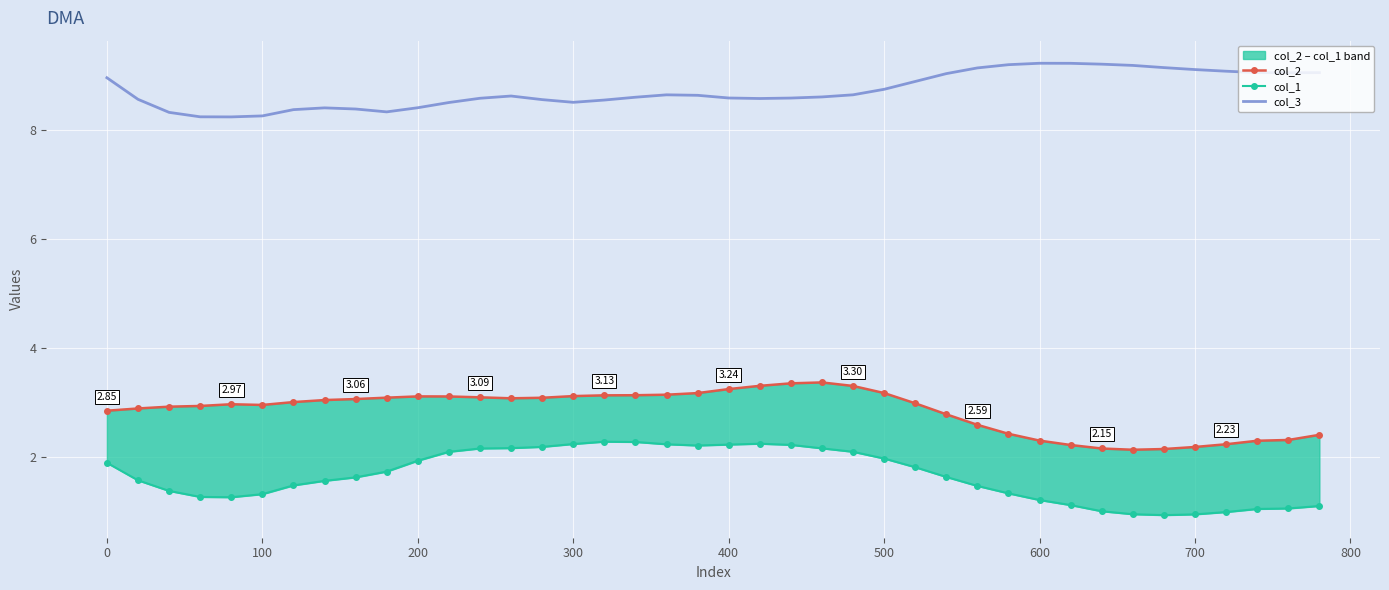

Rank the series by their average value, from highest to lowest.

col_3, col_2, col_1